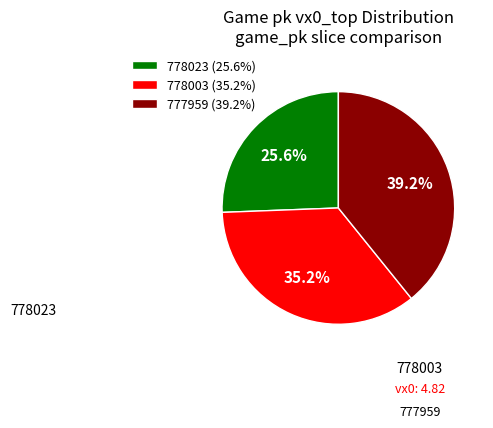

How many segments does this pie chart have?

3